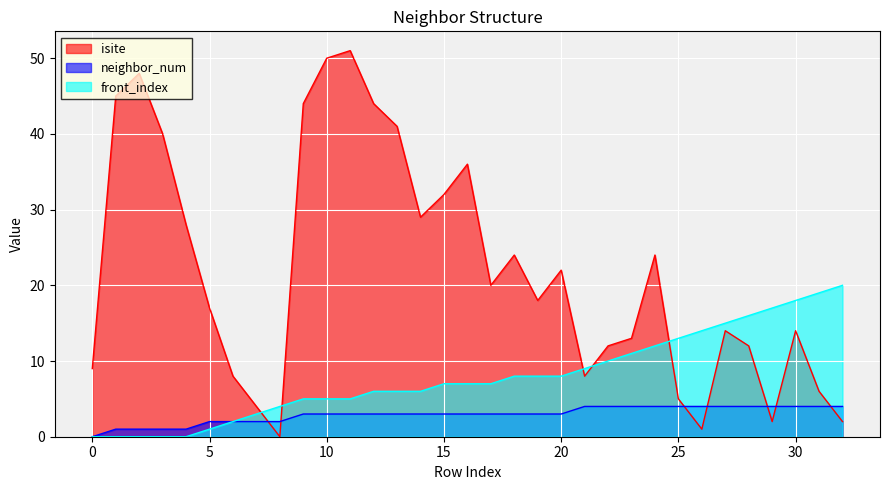

True or false: isite and neighbor_num intersect in this chart.

True